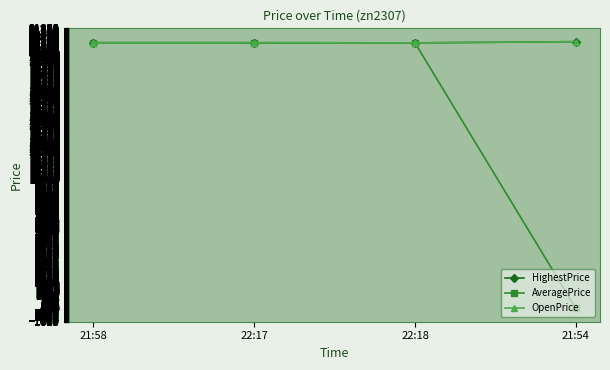

Which category has the lowest value in the AveragePrice series?

21:54